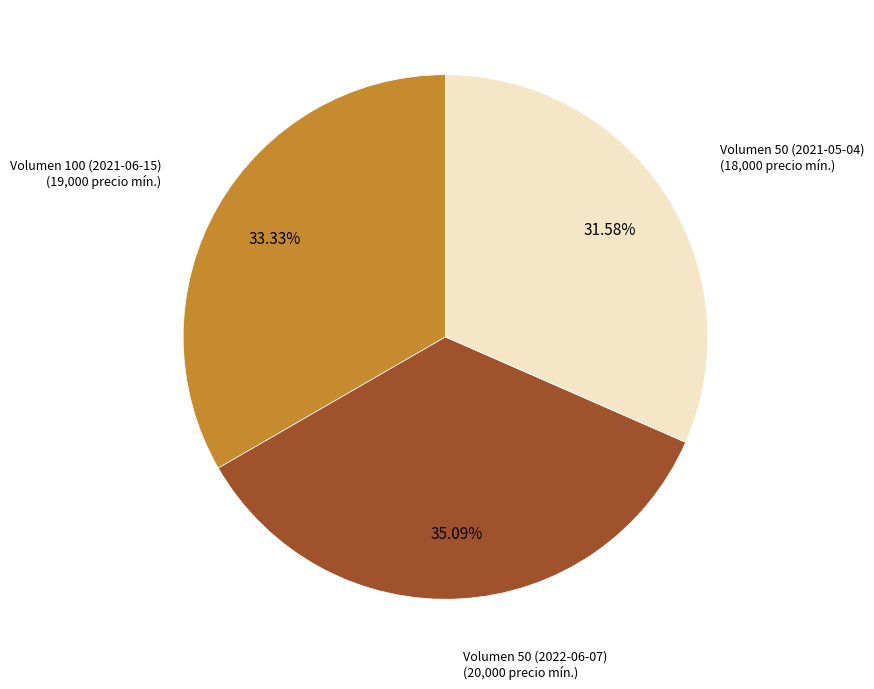

How many slices are in this pie chart?

3